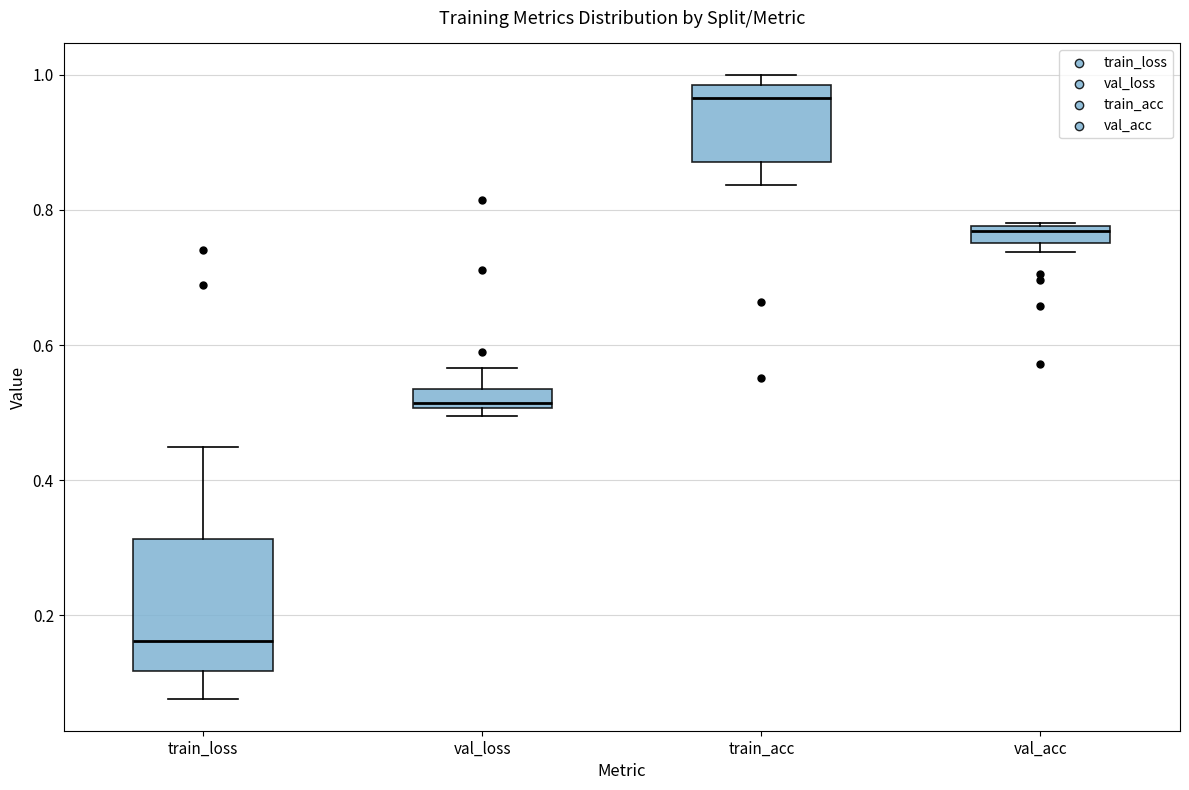

Which box has the lowest median line?

train_loss